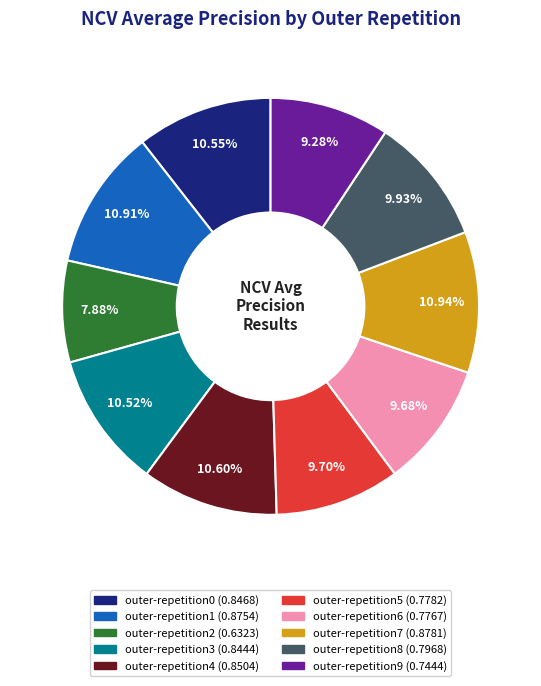

The outer-repetition9 slice represents 9% of the pie. True or false?

True